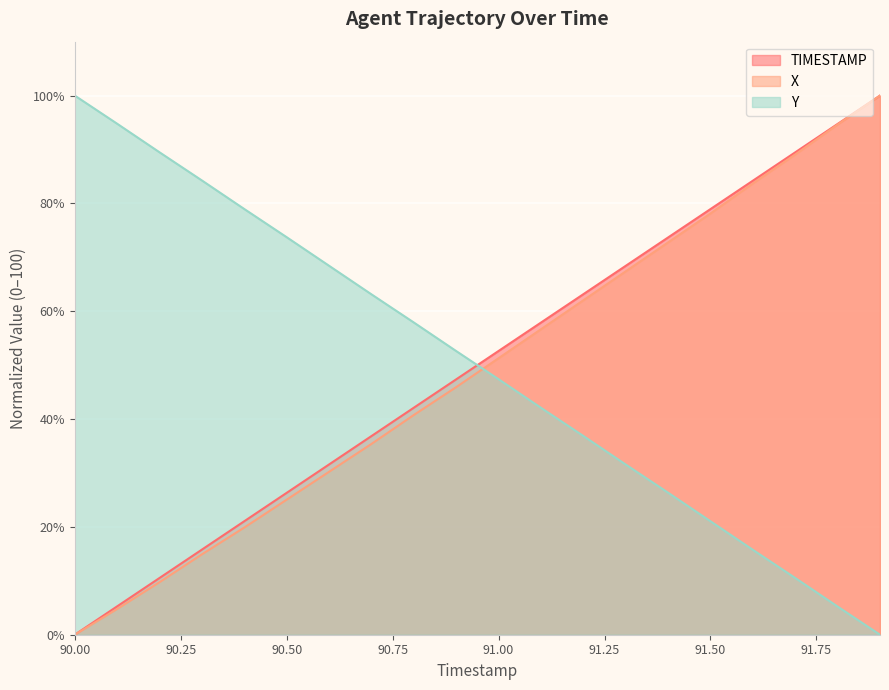

What is the value of the TIMESTAMP point at the 3rd from the left?

10.5